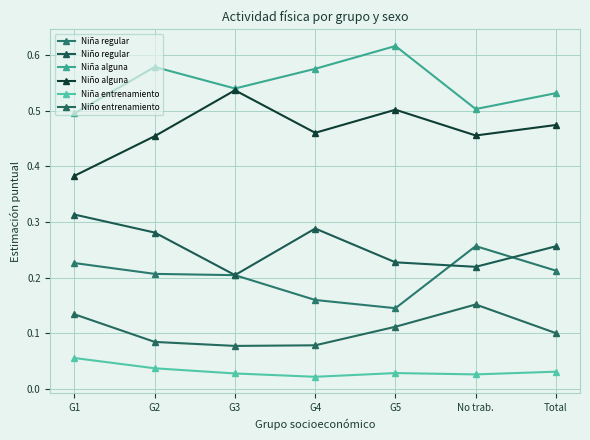

Reading right to left, list all the values displayed in this chart.

Niña regular: Total=0.2	No trab.=0.3	G5=0.1	G4=0.2	G3=0.2	G2=0.2	G1=0.2
Niño regular: Total=0.3	No trab.=0.2	G5=0.2	G4=0.3	G3=0.2	G2=0.3	G1=0.3
Niña alguna: Total=0.5	No trab.=0.5	G5=0.6	G4=0.6	G3=0.5	G2=0.6	G1=0.5
Niño alguna: Total=0.5	No trab.=0.5	G5=0.5	G4=0.5	G3=0.5	G2=0.5	G1=0.4
Niña entrenamiento: Total=0.0	No trab.=0.0	G5=0.0	G4=0.0	G3=0.0	G2=0.0	G1=0.1
Niño entrenamiento: Total=0.1	No trab.=0.2	G5=0.1	G4=0.1	G3=0.1	G2=0.1	G1=0.1